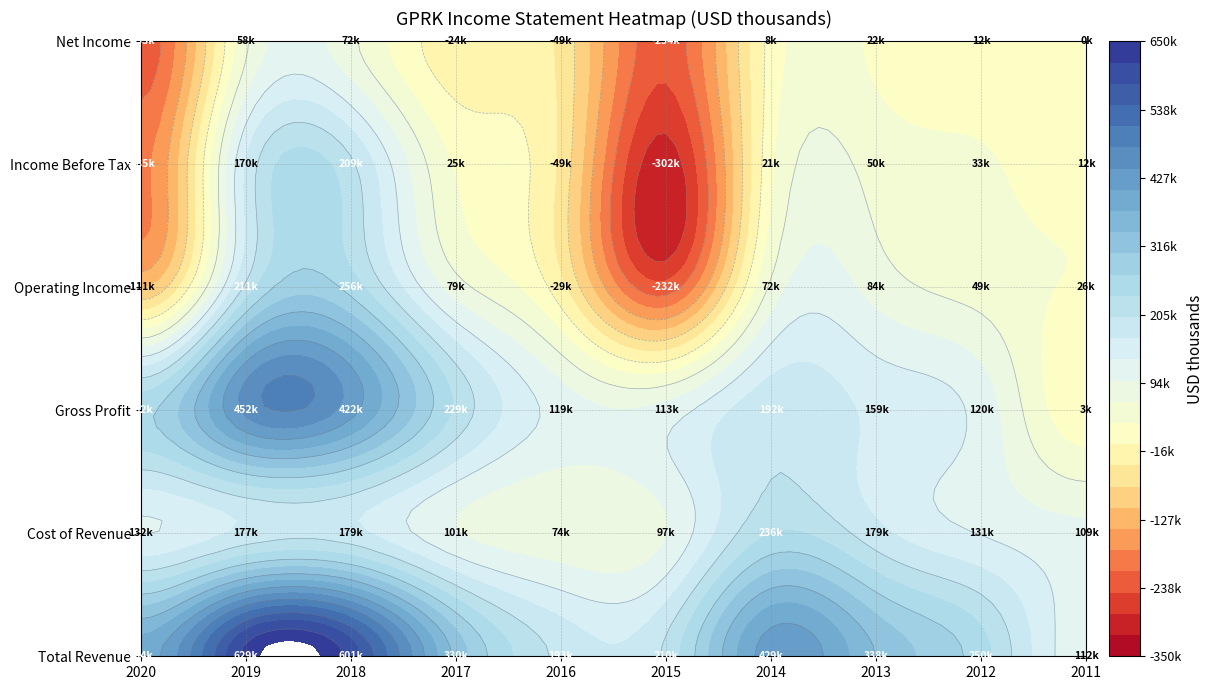

What is the greatest value displayed?

628900